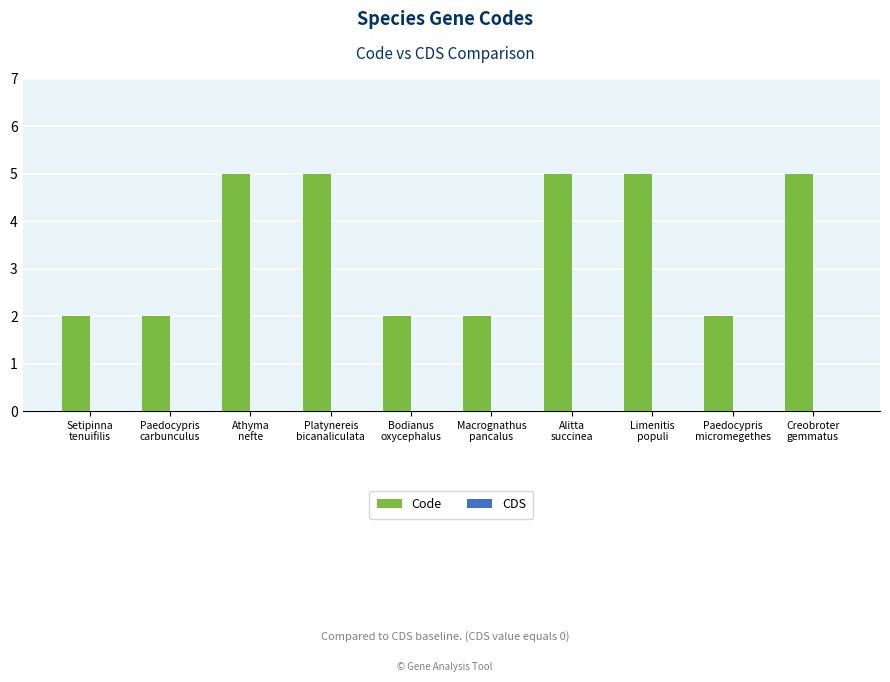

What is the average value?

4